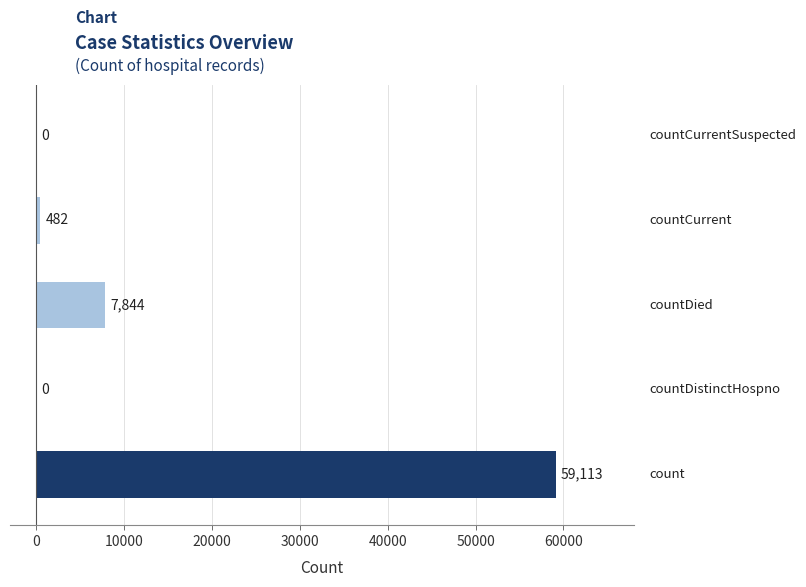

What is the sum of all values?

67439